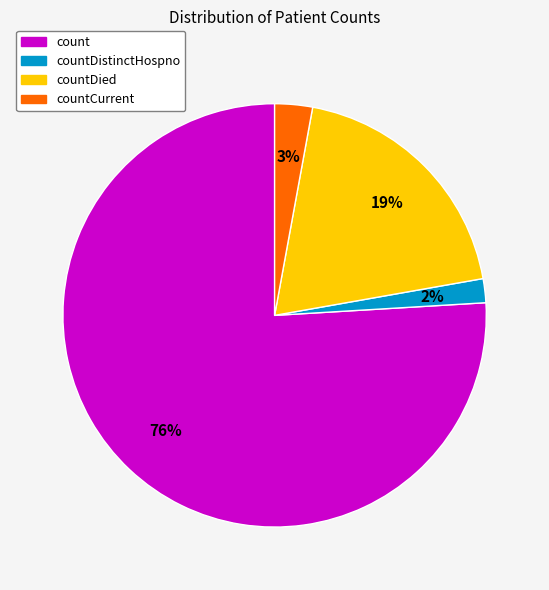

To the nearest percent, what is the average slice percentage?

25%